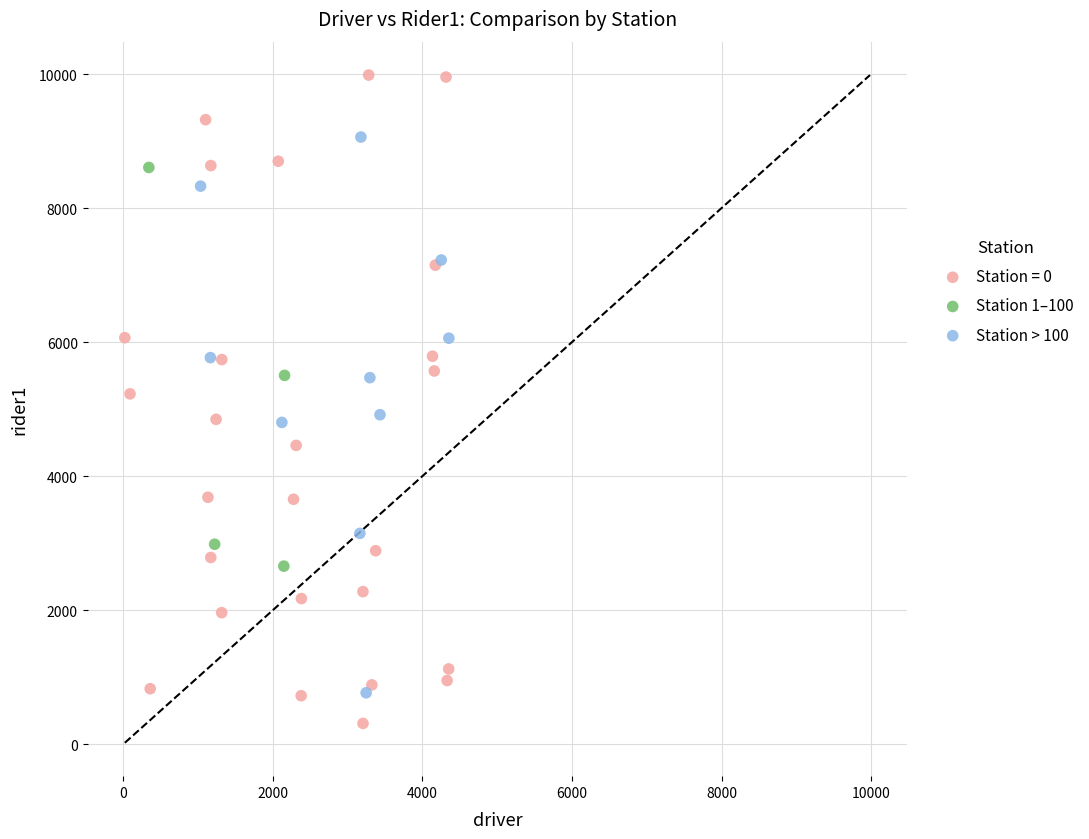

Which series has the widest spread of Y values?

Station = 0